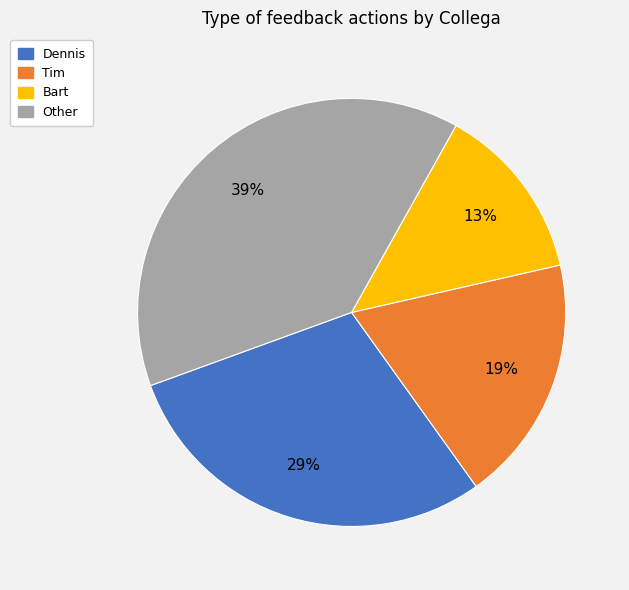

Does any single category account for the majority?

No